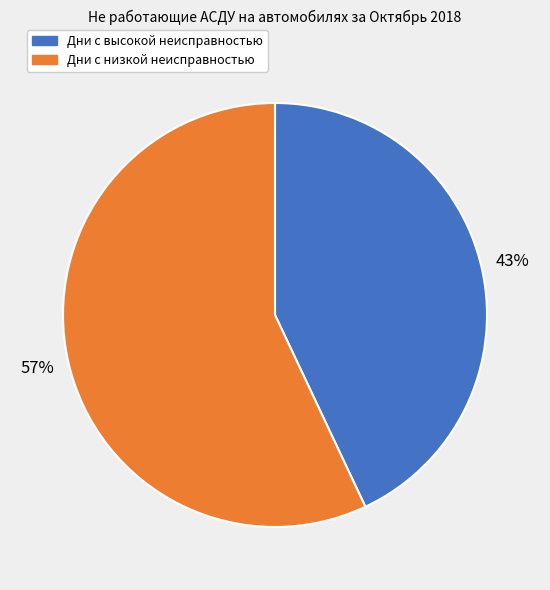

Is there any slice that represents more than half of the pie?

Yes